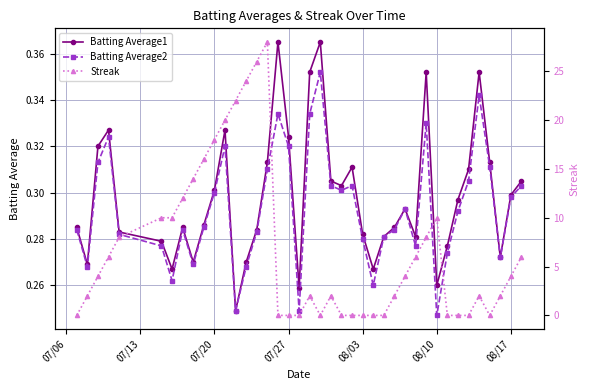

What is the difference between the maximum and second lowest values in the Streak series?

28.0